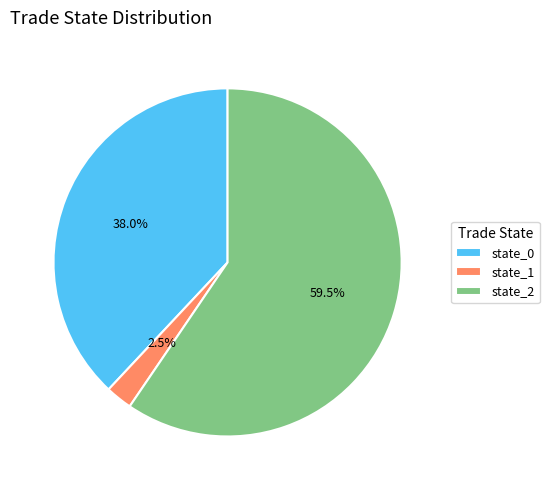

What is the largest slice in the pie chart?

state_2